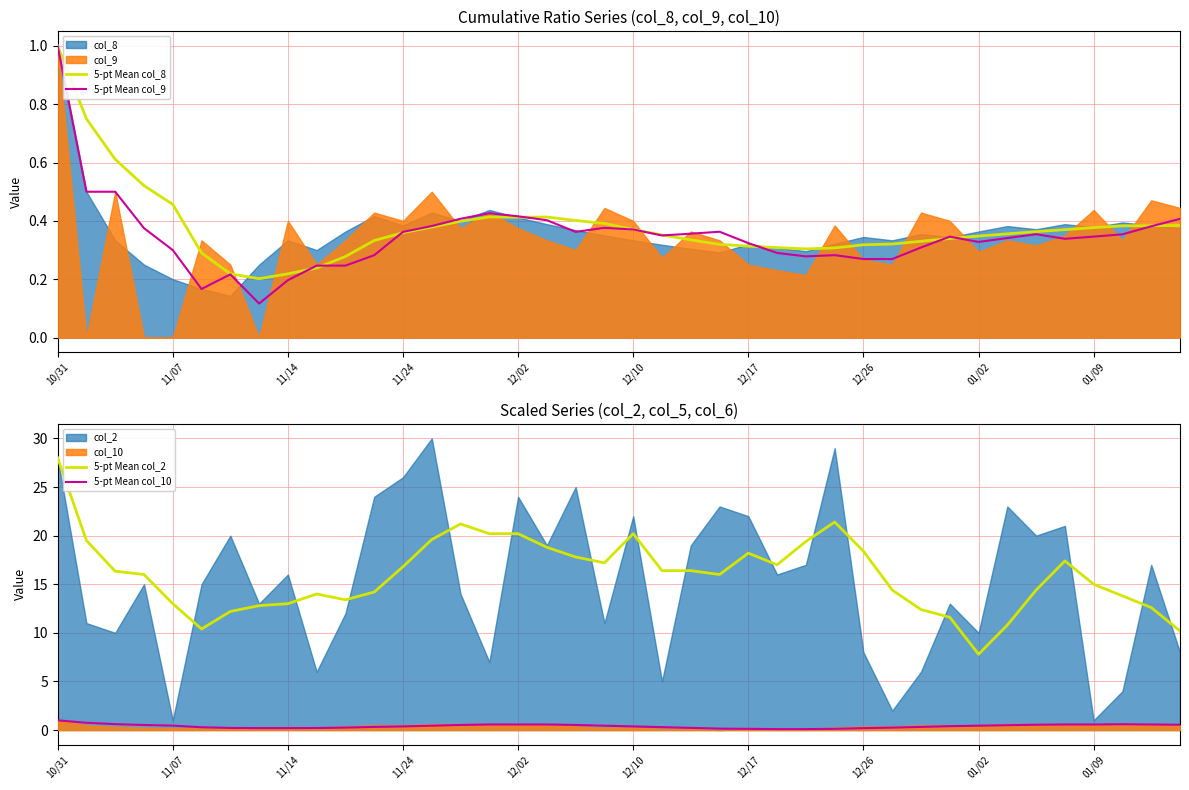

True or false: 5-pt Mean col_10 and 5-pt Mean col_2 intersect in this chart.

False